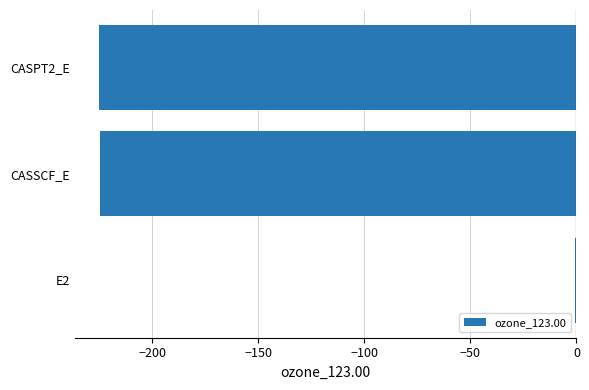

Is it true that the value at CASPT2_E is -318.9?

False